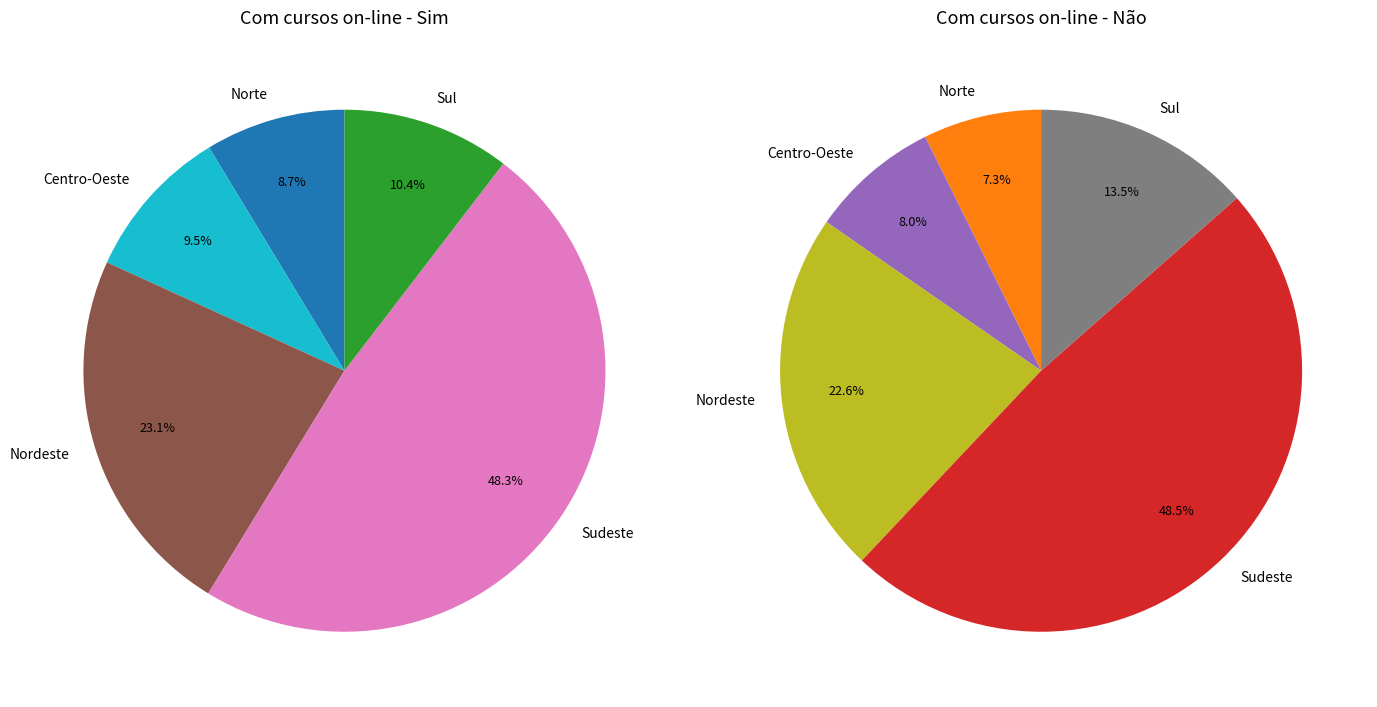

Which category has the biggest portion of the pie?

Sudeste